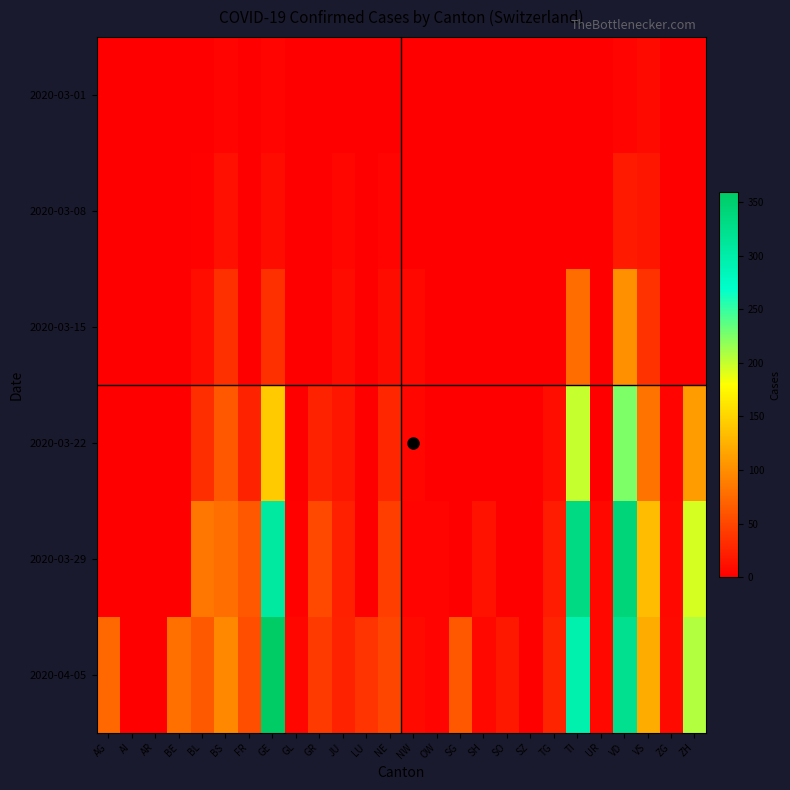

How many data points does each series have?

26